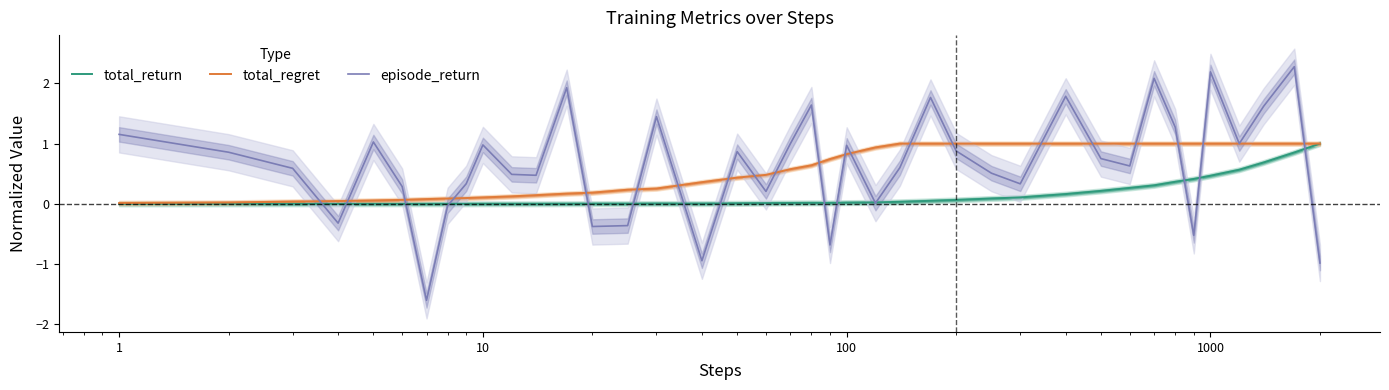

What is the highest value of the total_regret series?

1.0